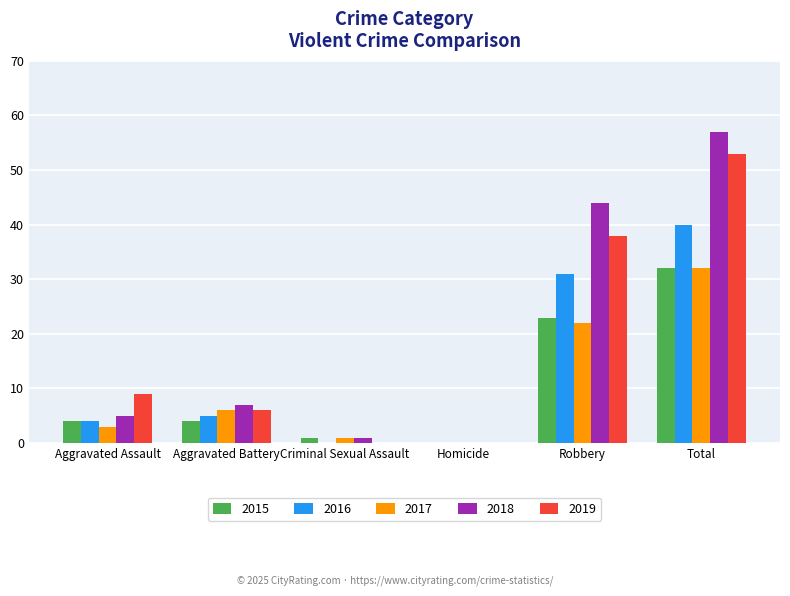

Does the chart contain stacked bars?

No